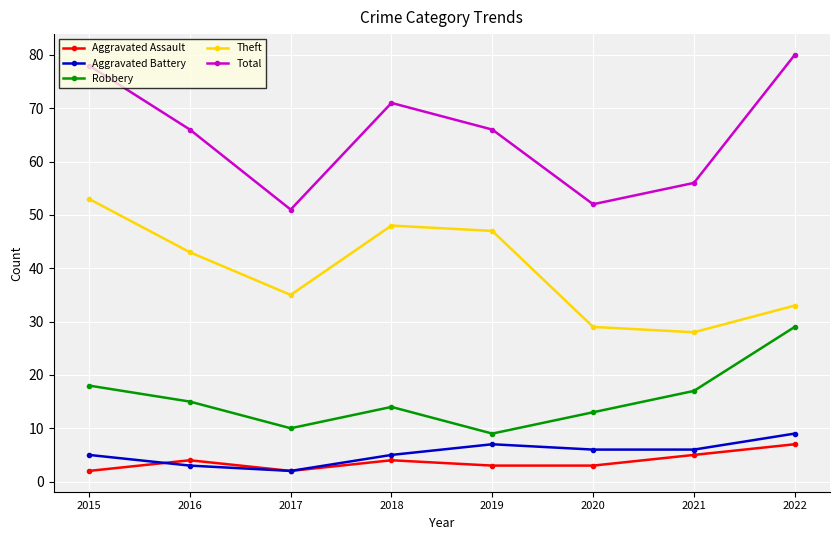

Between 2015 and 2019, which series saw the biggest shift?

Total